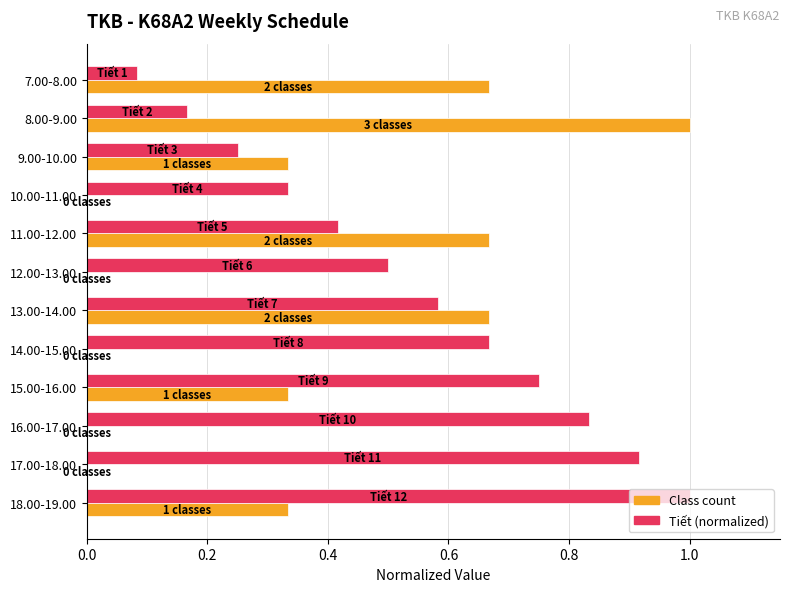

Is it true that Tiết (normalized) equals 1.1 at 14.00-15.00?

False